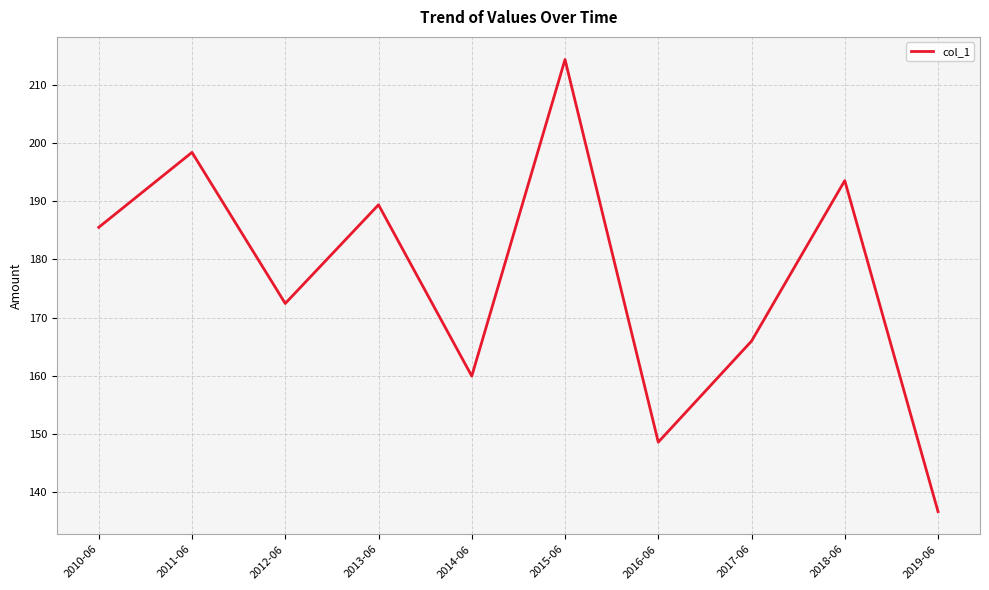

Does the chart have visible grid lines?

Yes